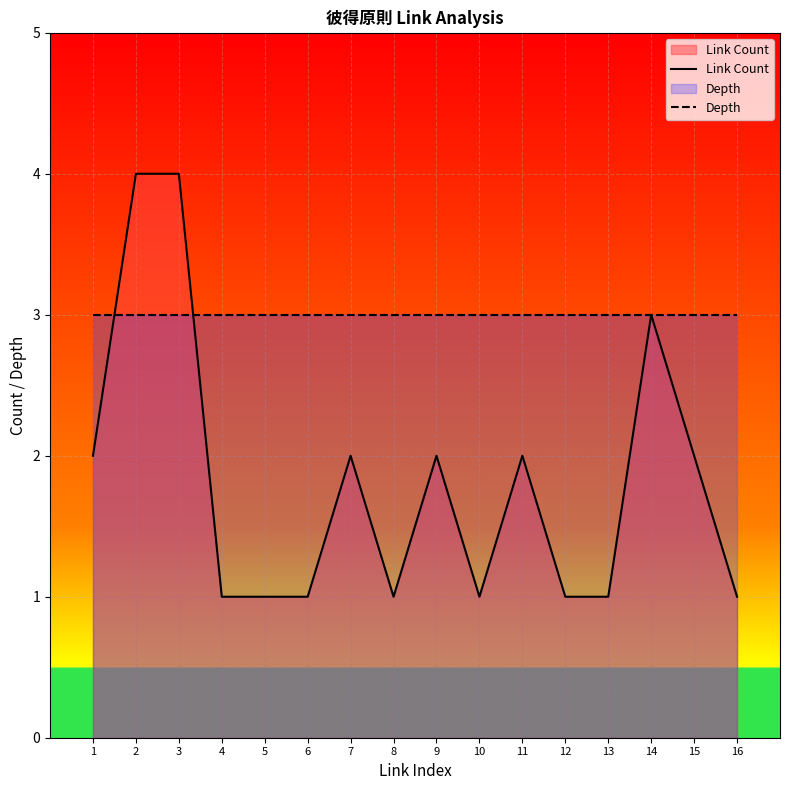

What is the maximum value shown in the chart?

4